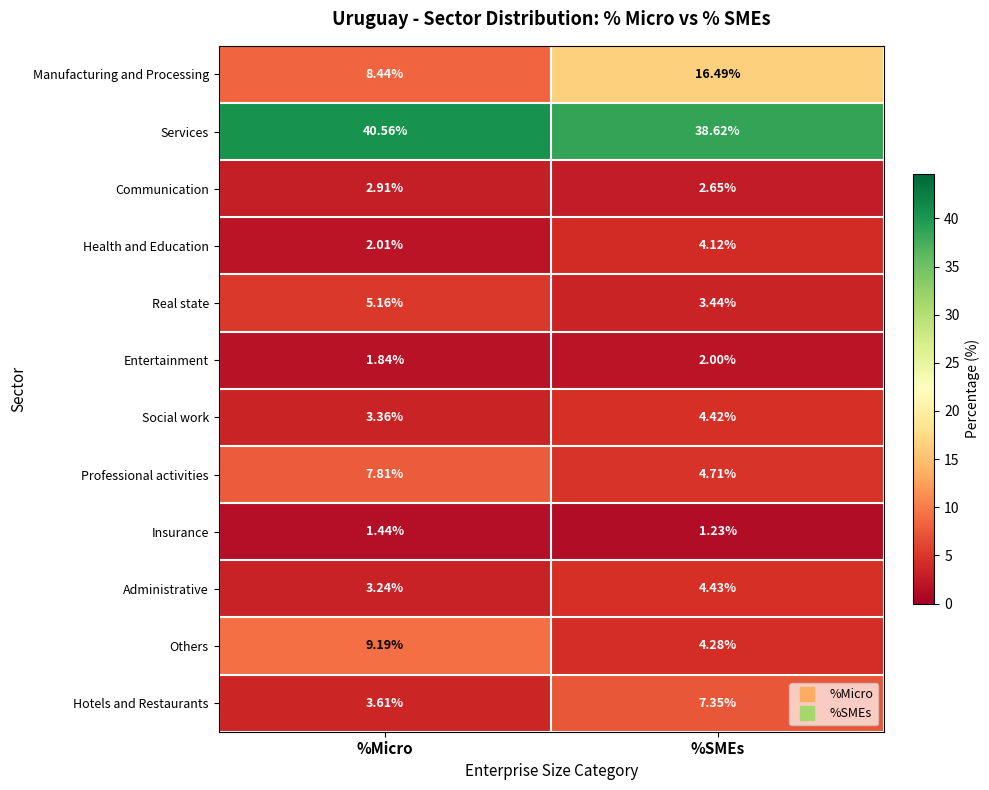

What is the difference between the highest and lowest values at %Micro?

39.1